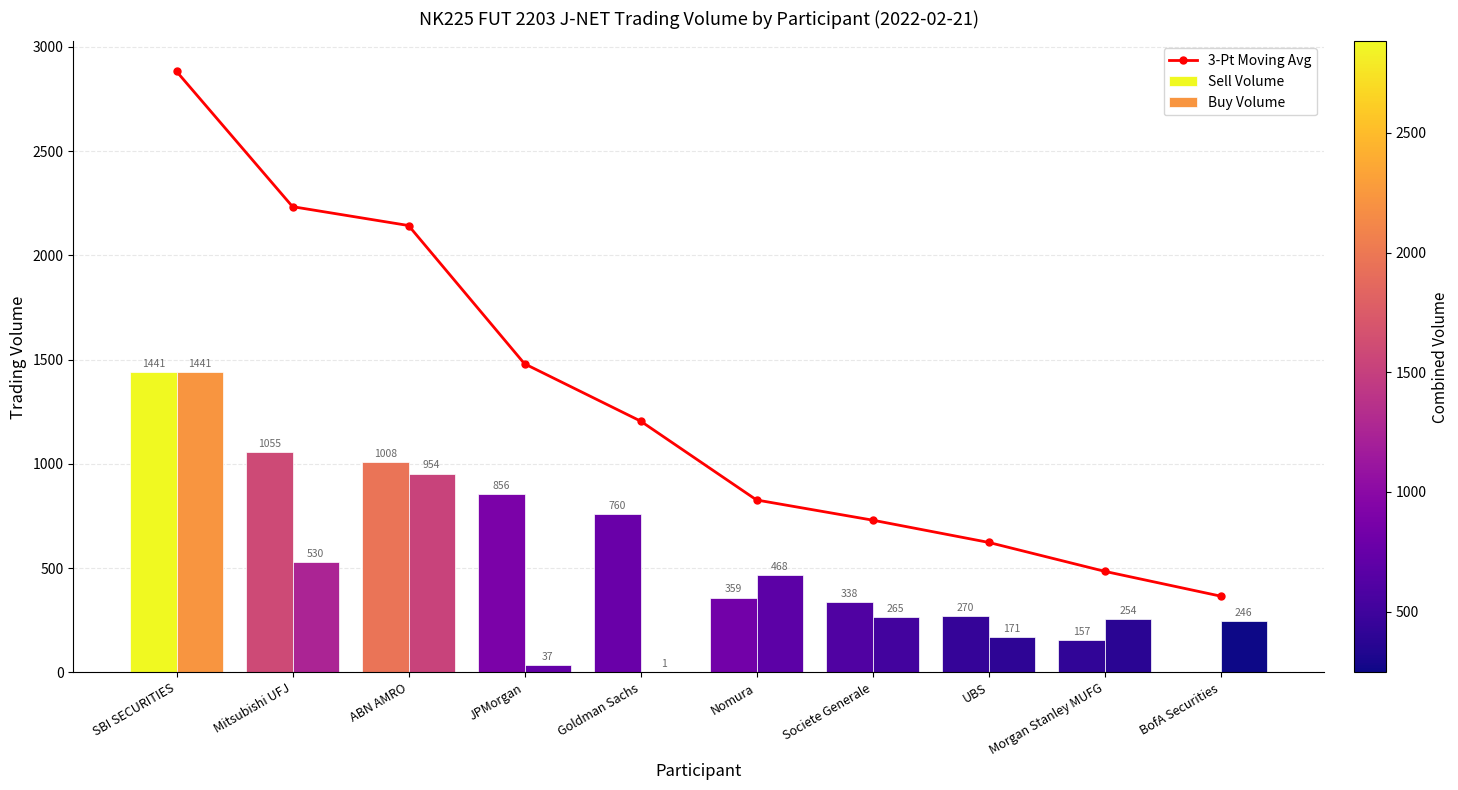

At which label does 3-Pt Moving Avg reach its minimum?

BofA Securities